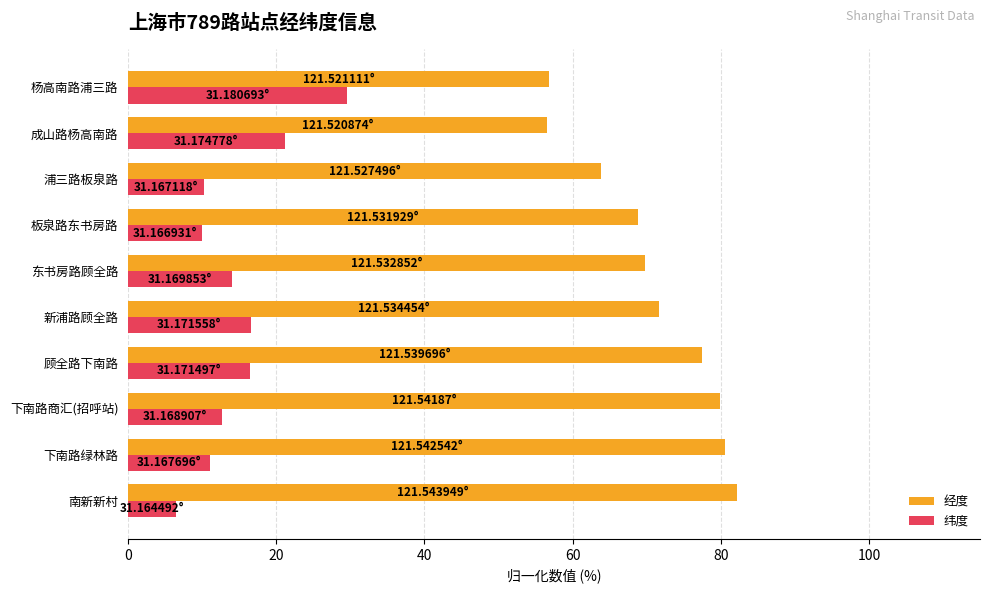

What is the difference between the highest and lowest values at 浦三路板泉路?

53.7